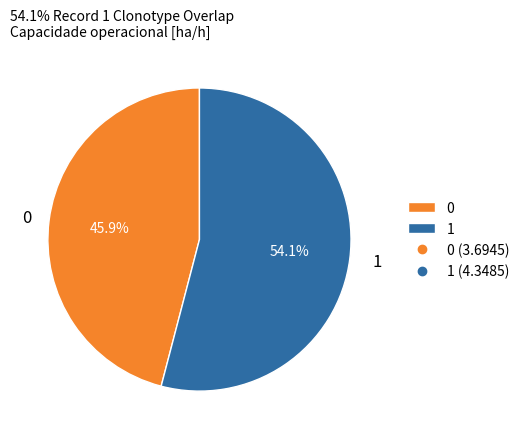

What portion of the pie excludes 0?

54.1%